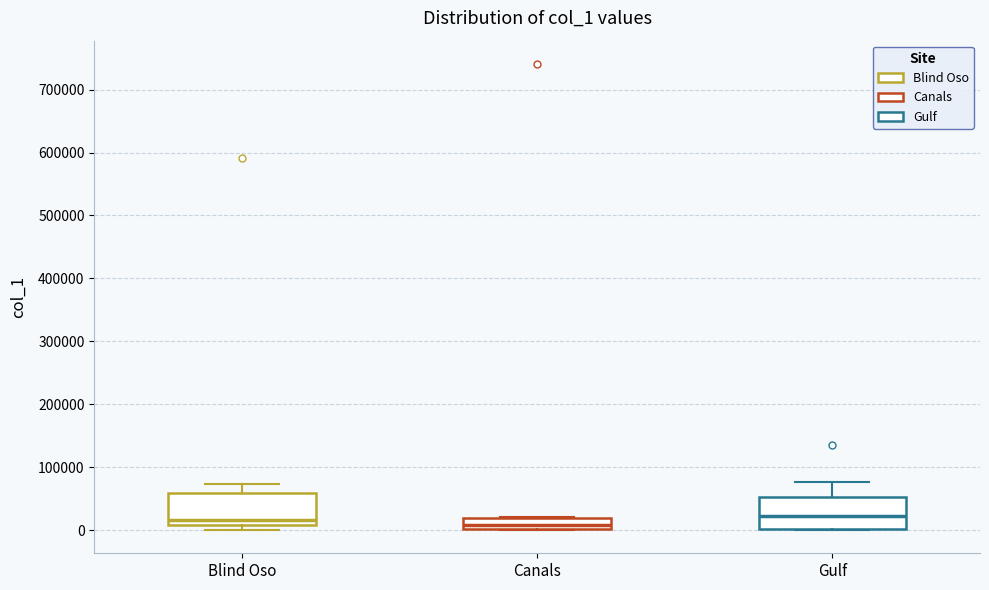

Where is the lower edge of the box for Canals on the y-axis? The values are not printed on the chart, so give them approximately, as read against the axis.

0